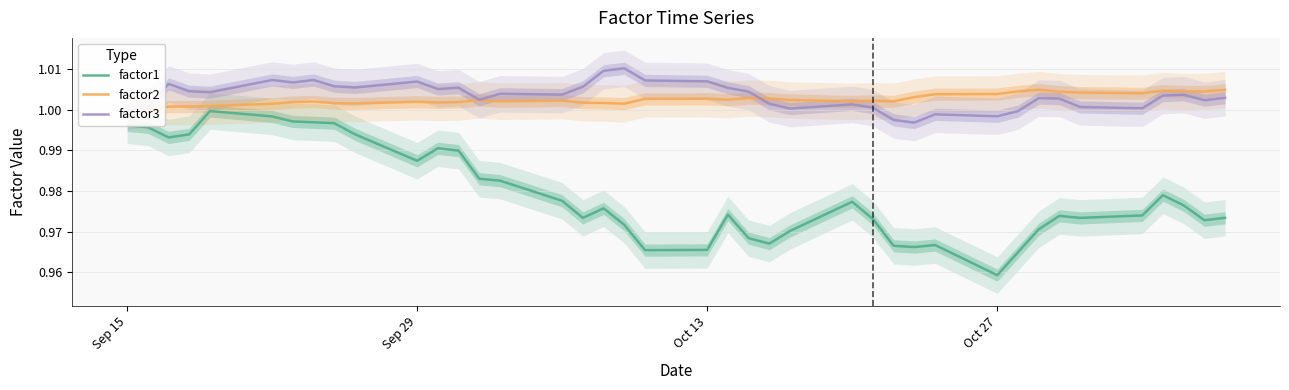

True or false: factor3 and factor1 cross at least once.

False